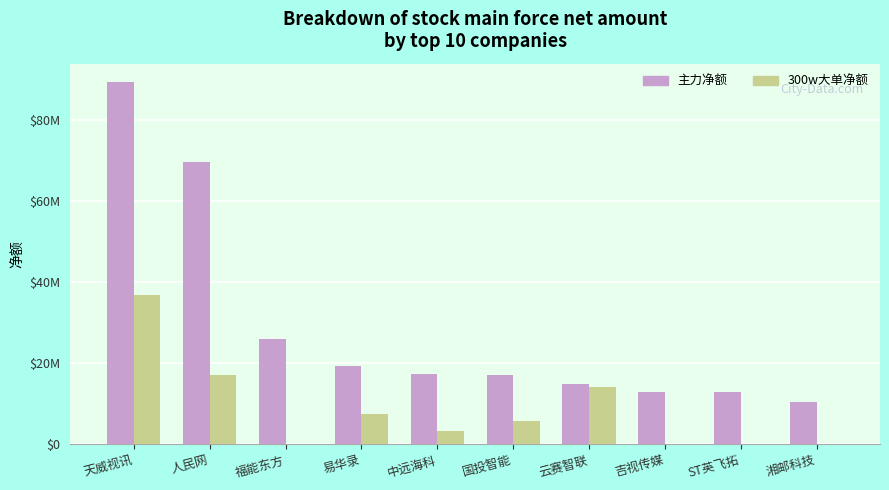

Where is 主力净额 nearest to the value 49866701?

人民网